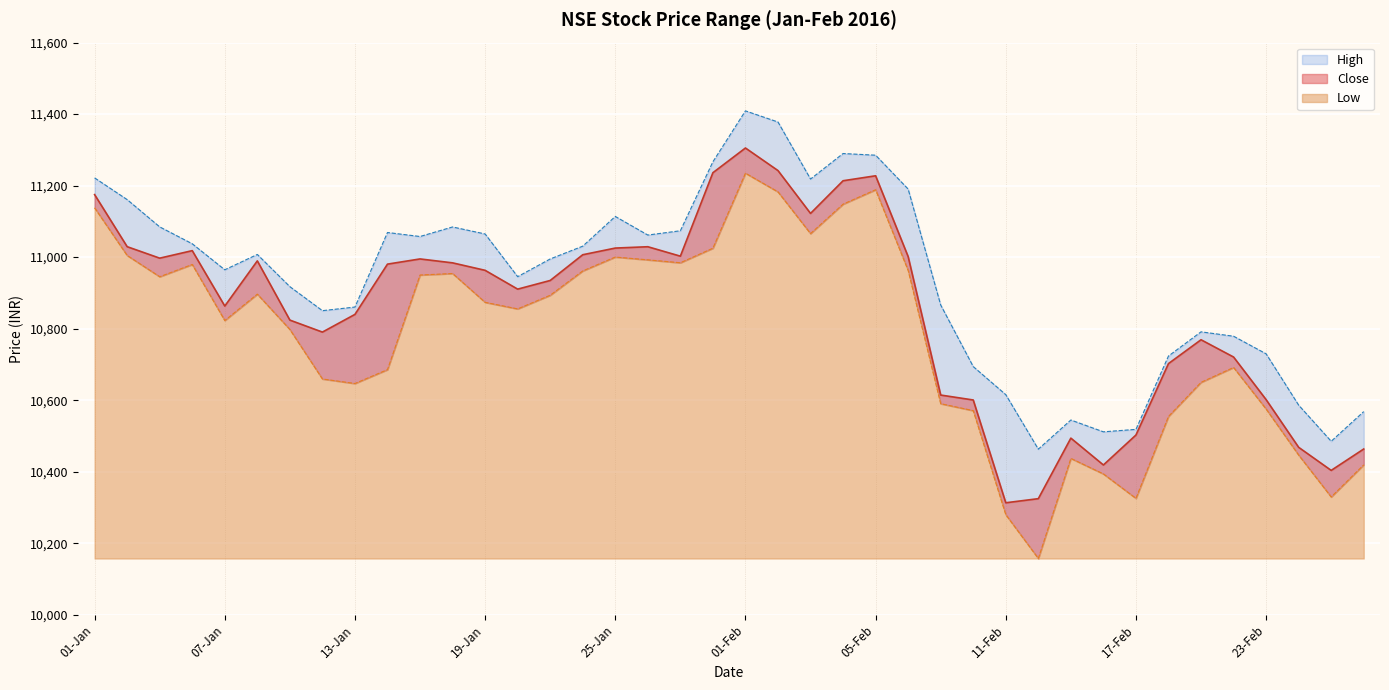

The value of High at 20-Jan is 14672.9. True or false?

False